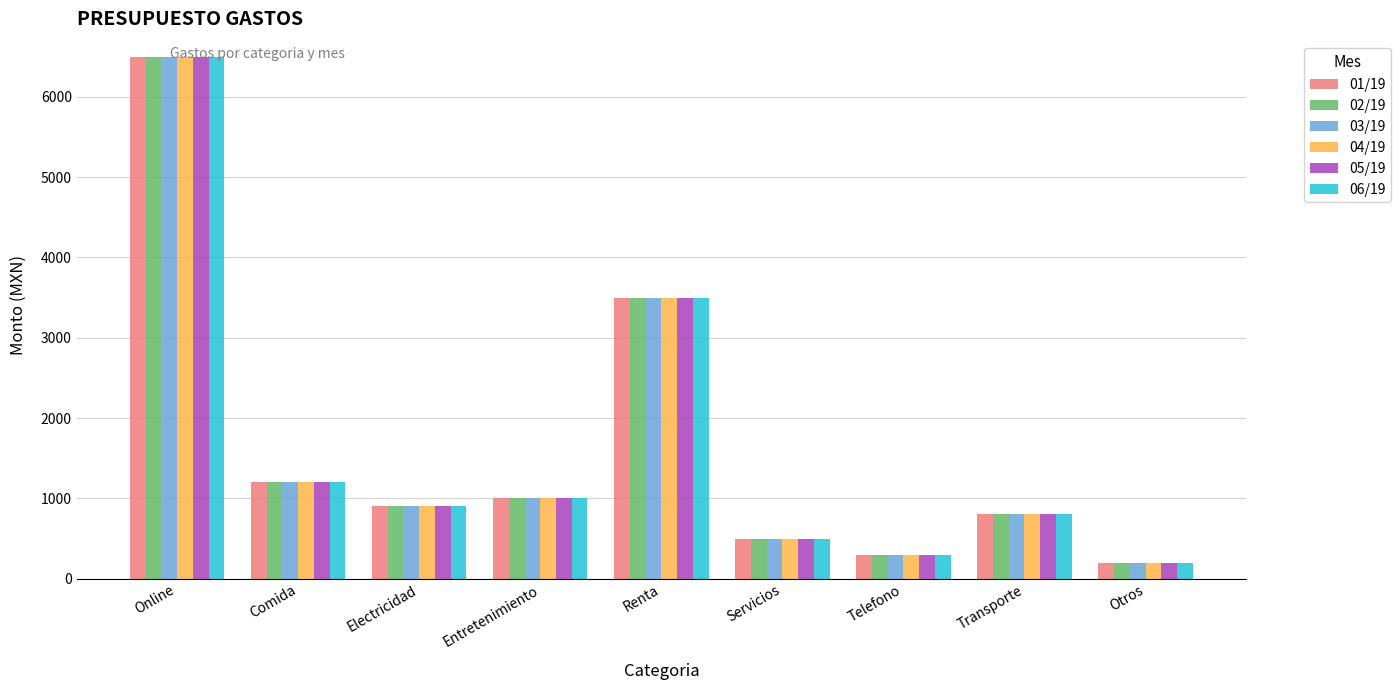

What is the label of the 6th bar from the right?

Entretenimiento